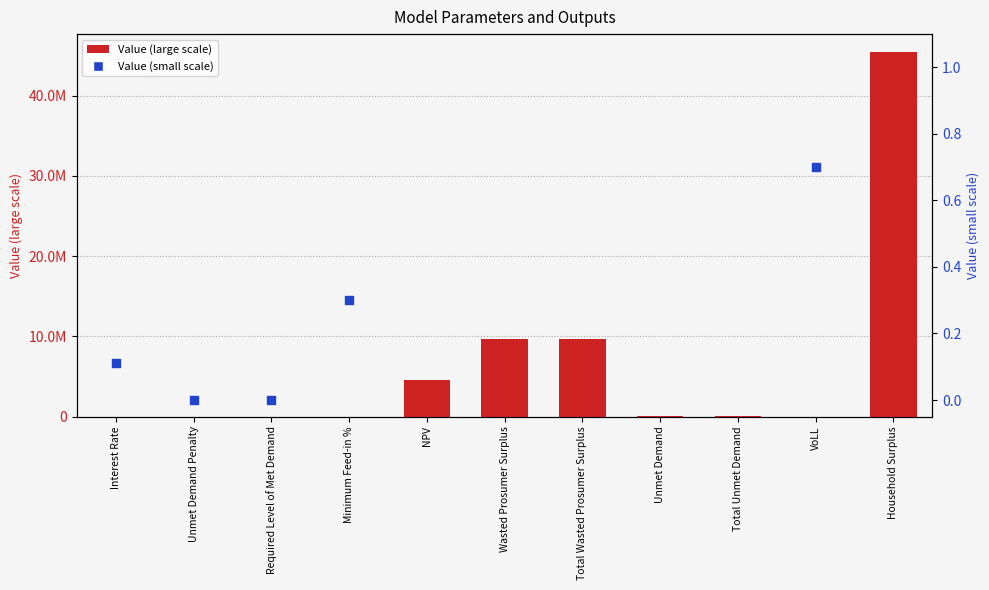

At how many categories does at least one series exceed 6215652?

3